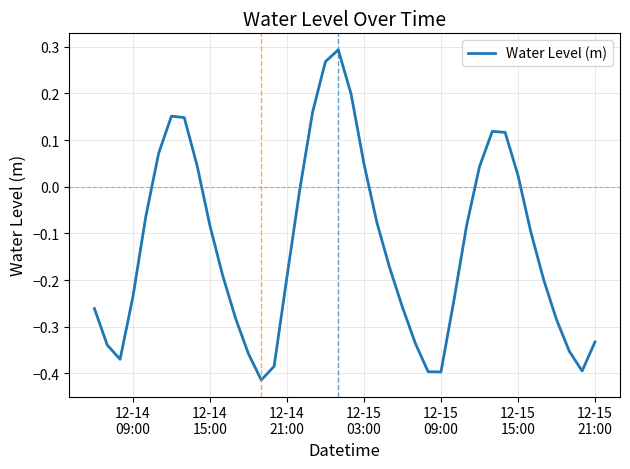

What is the difference between the maximum and minimum values?

0.7